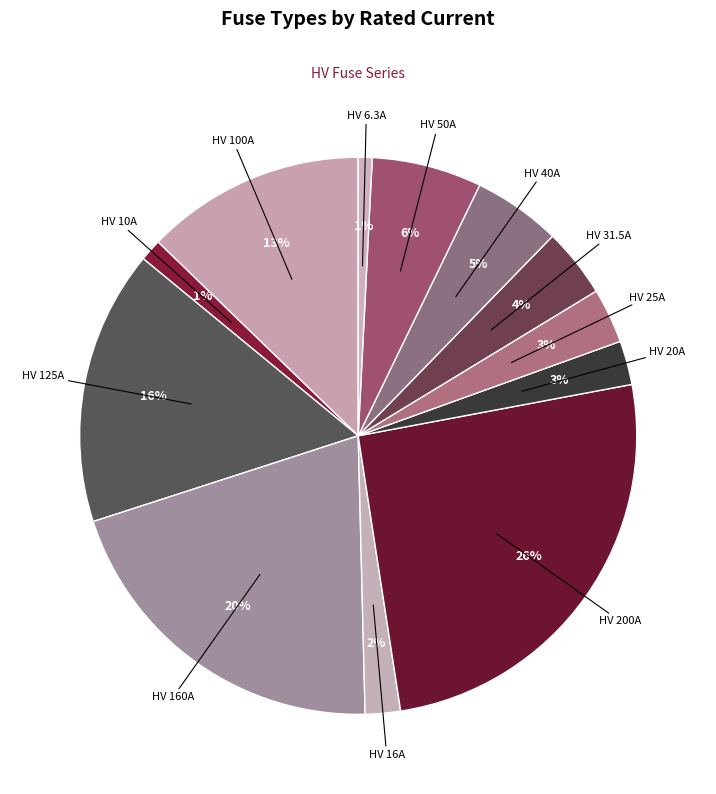

What percentage is the HV 100A slice, to the nearest percent?

13%